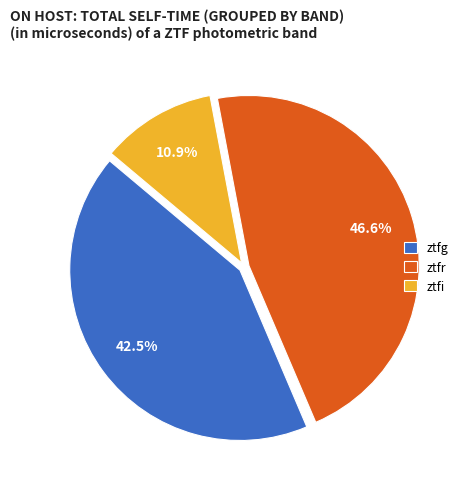

To the nearest percent, what is the average slice percentage?

33%